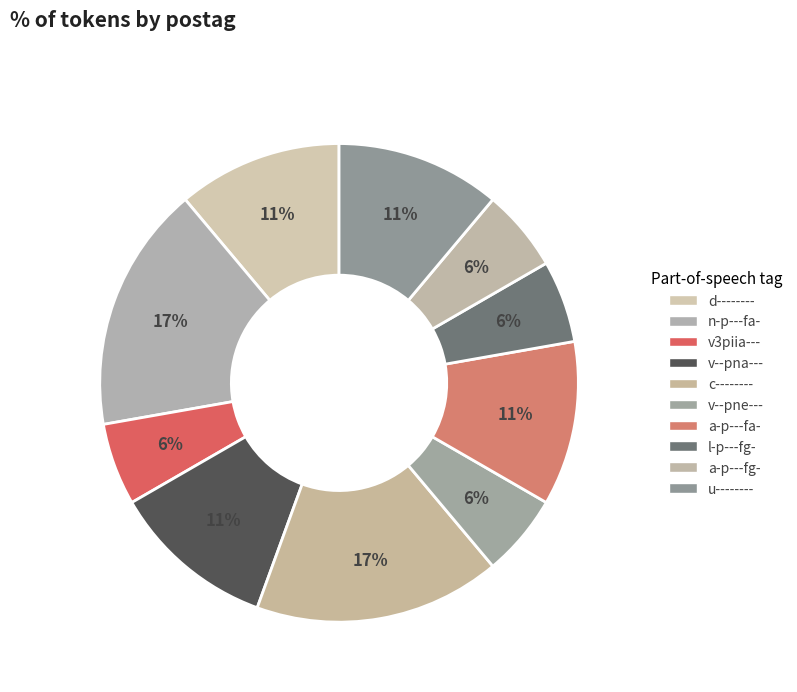

Is it true that l-p---fg- is 1% of the pie?

False